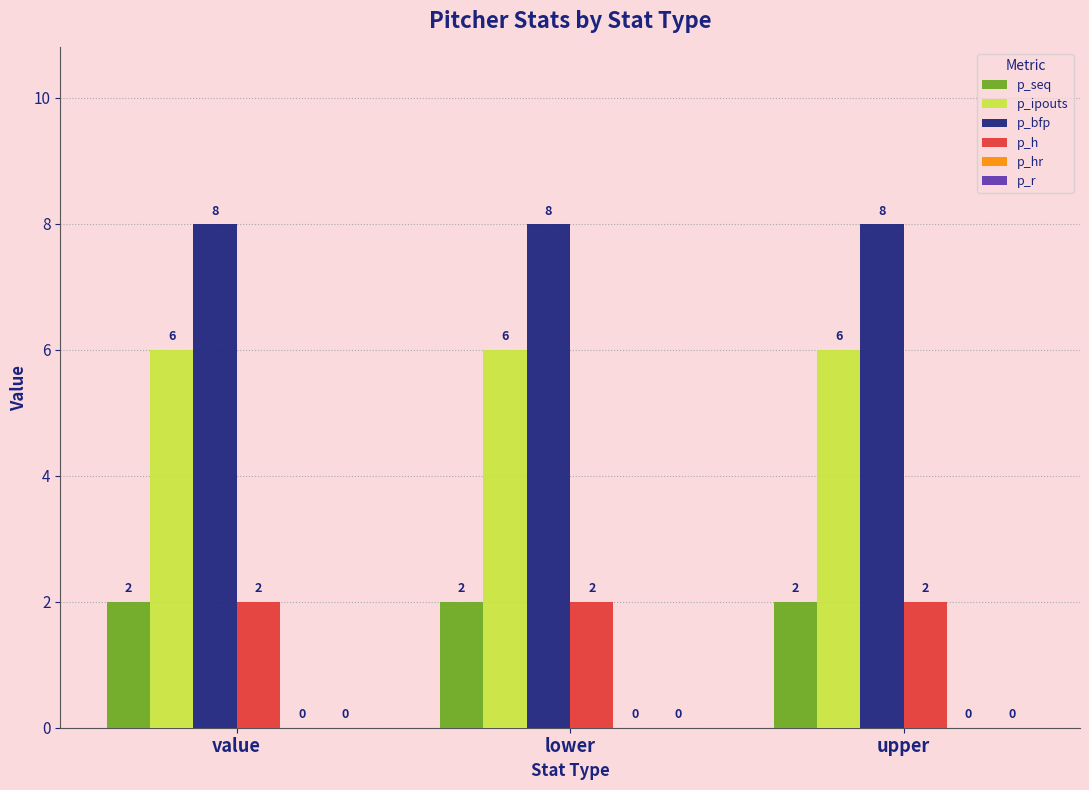

What is the difference between the highest and lowest values at upper?

6